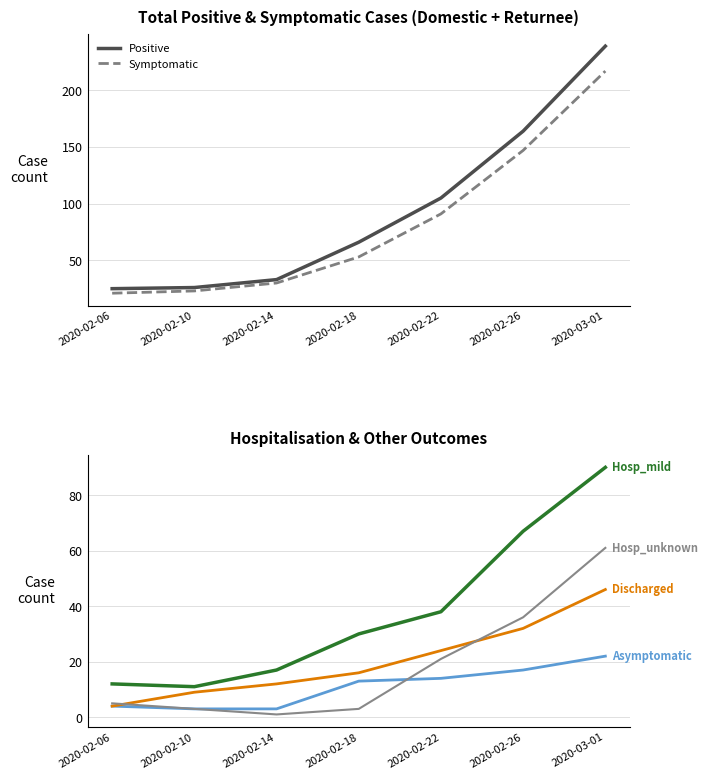

Reading right to left, what are all the values shown in this chart?

Positive: 2020-03-01=239	2020-02-26=164	2020-02-22=105	2020-02-18=66	2020-02-14=33	2020-02-10=26	2020-02-06=25
Symptomatic: 2020-03-01=217	2020-02-26=147	2020-02-22=91	2020-02-18=53	2020-02-14=30	2020-02-10=23	2020-02-06=21
Hosp_mild: 2020-03-01=90	2020-02-26=67	2020-02-22=38	2020-02-18=30	2020-02-14=17	2020-02-10=11	2020-02-06=12
Asymptomatic: 2020-03-01=22	2020-02-26=17	2020-02-22=14	2020-02-18=13	2020-02-14=3	2020-02-10=3	2020-02-06=4
Discharged: 2020-03-01=46	2020-02-26=32	2020-02-22=24	2020-02-18=16	2020-02-14=12	2020-02-10=9	2020-02-06=4
Hosp_unknown: 2020-03-01=61	2020-02-26=36	2020-02-22=21	2020-02-18=3	2020-02-14=1	2020-02-10=3	2020-02-06=5